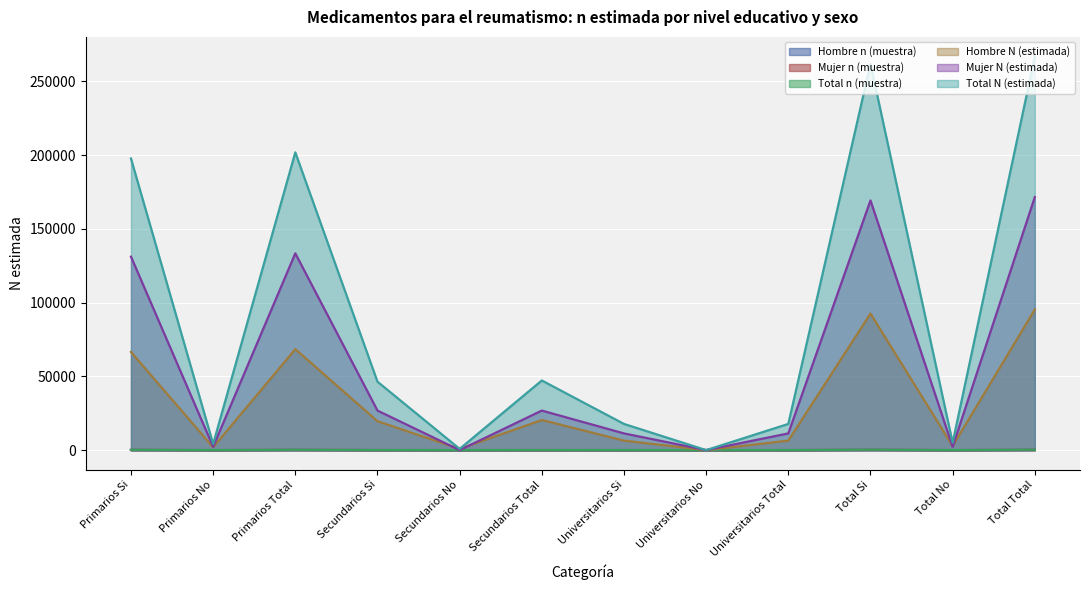

What is the label of the 2nd point from the right?

Total No